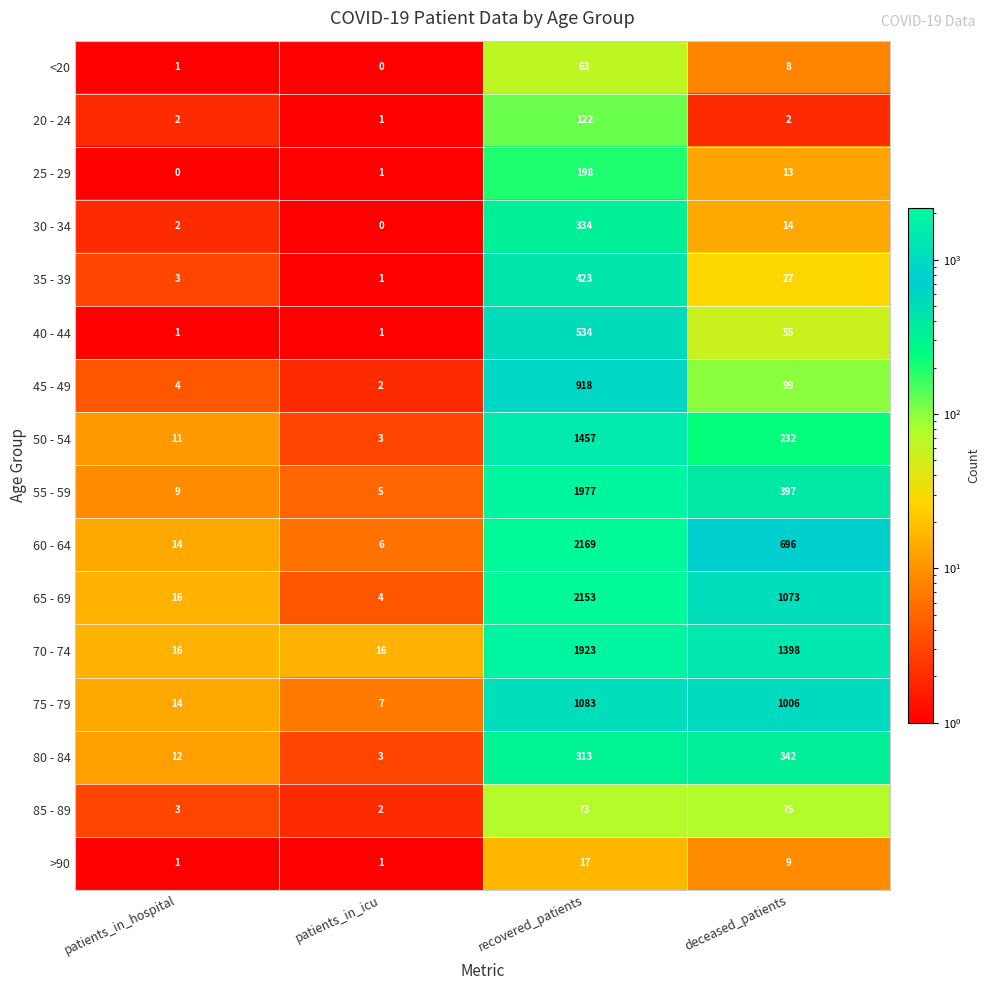

What is the maximum value shown in the chart?

2169